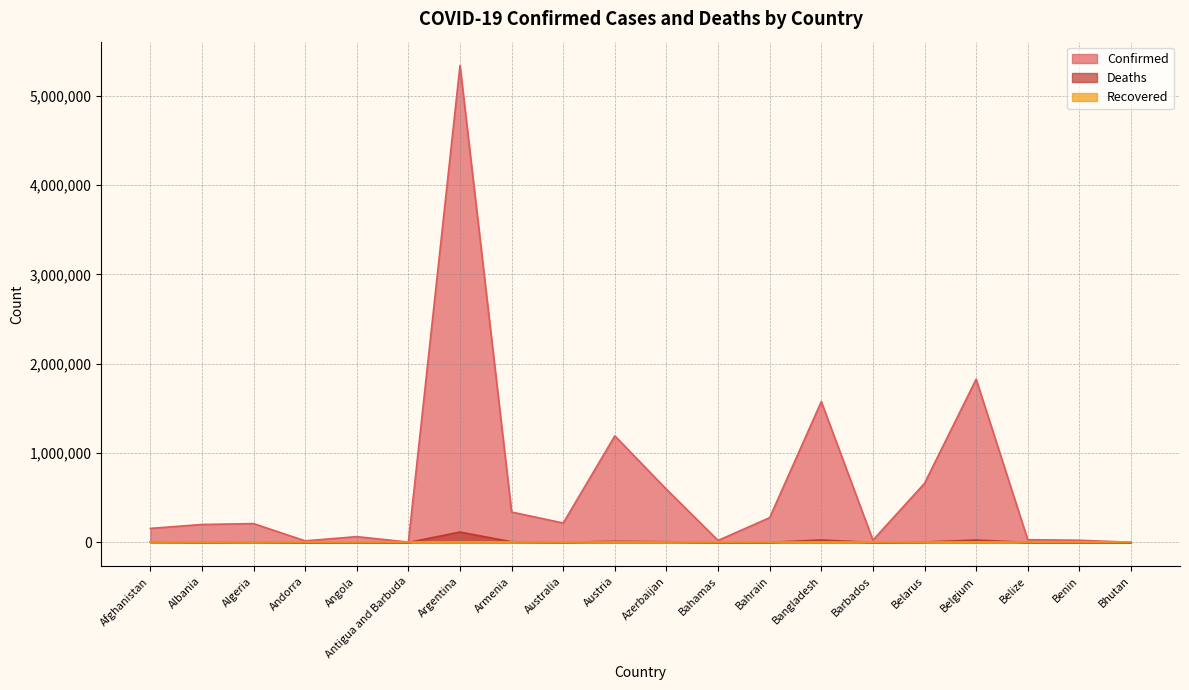

What is the difference between the highest and lowest values at Albania?

201402